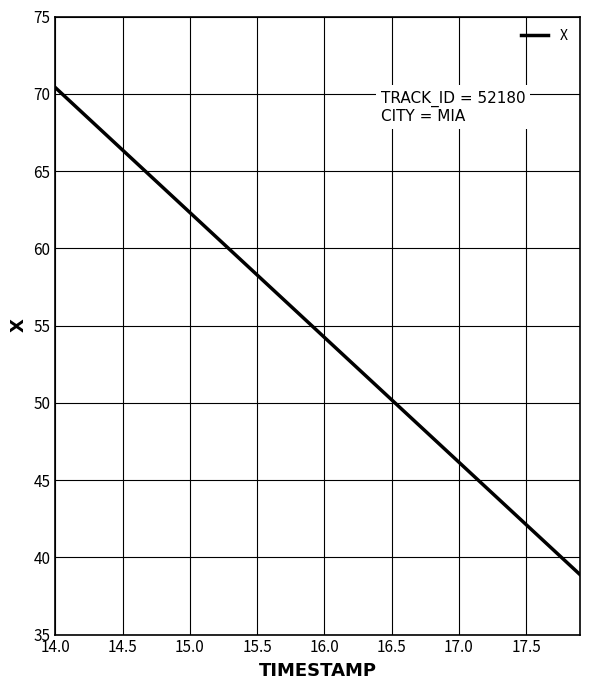

Is this an area chart (filled region under the line)?

No